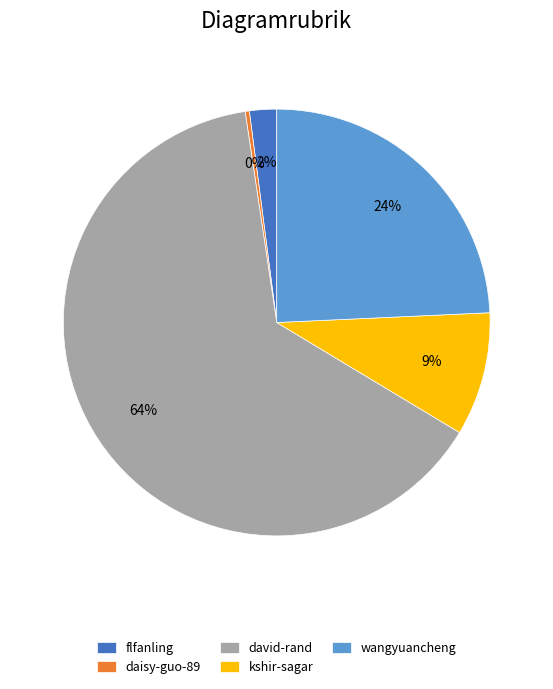

True or false: david-rand accounts for 64% of the total.

True